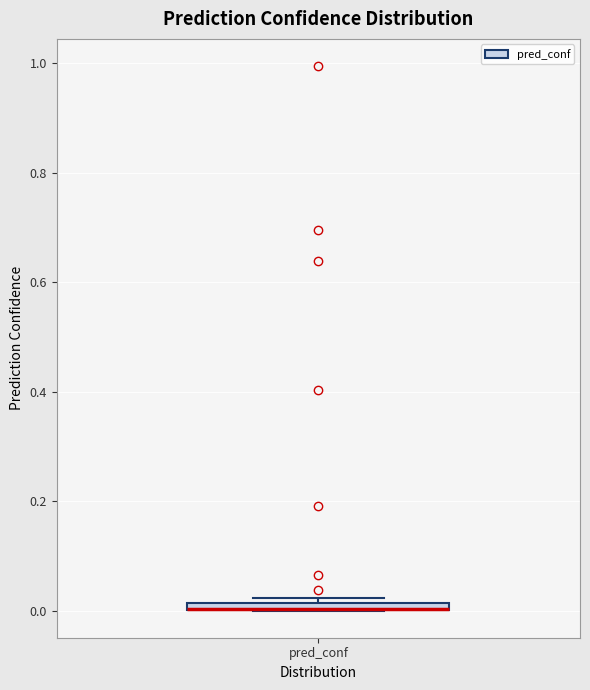

Where is the lower edge of the box for pred_conf on the y-axis? The values are not printed on the chart, so give them approximately, as read against the axis.

0.00